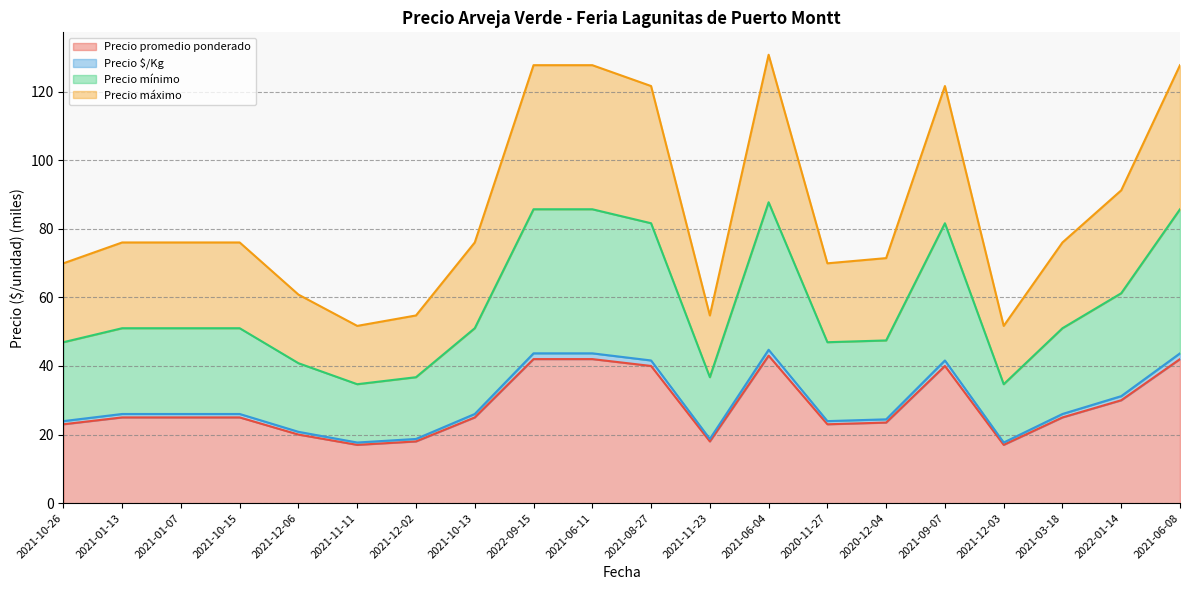

What is the difference between the second highest and second lowest values in the Precio $/Kg series?

26.0